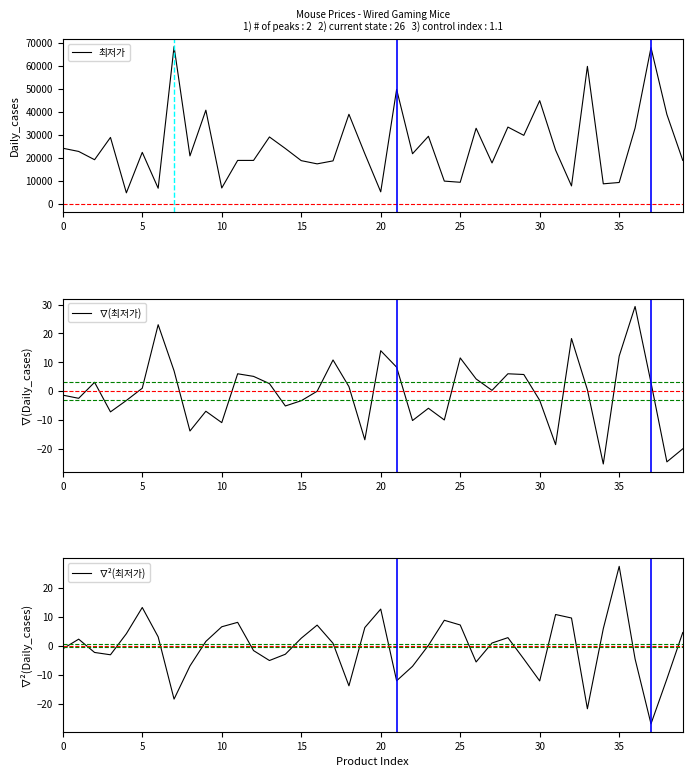

Is the value of 최저가 at 11 greater than the value of ∇(최저가) at 33?

Yes